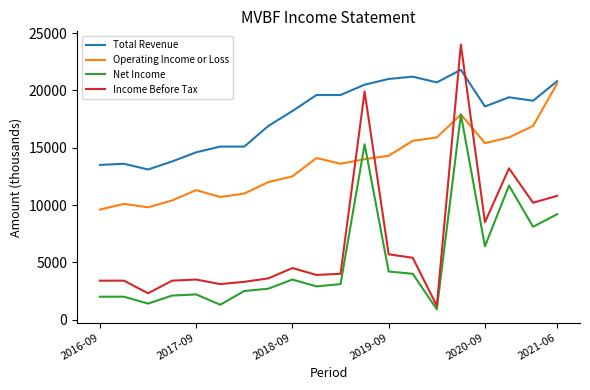

Which series has the largest range (max minus min)?

Income Before Tax